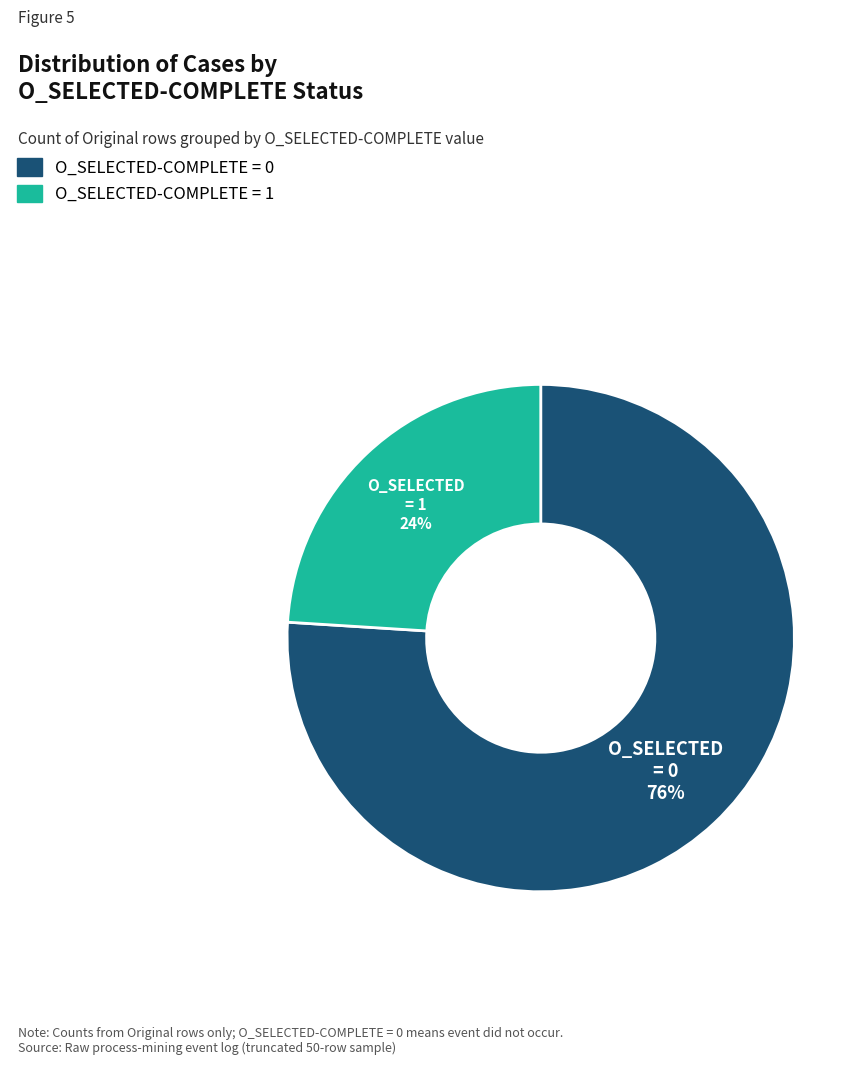

Is it true that O_SELECTED-COMPLETE = 0 is 70% of the pie?

False